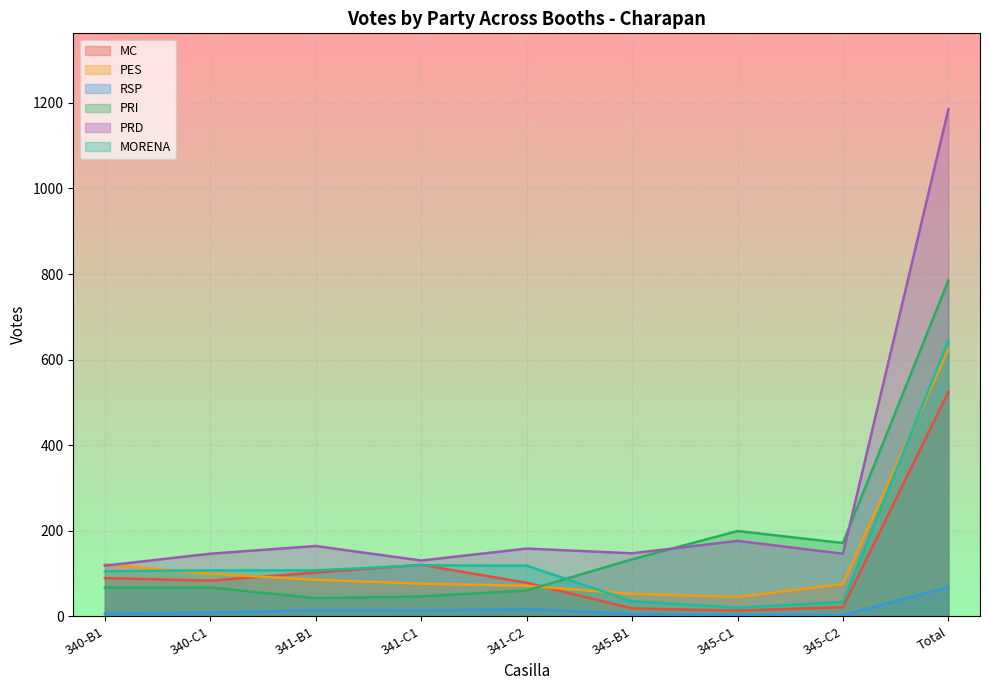

The MC series shows 180 at 341-C1. True or false?

False